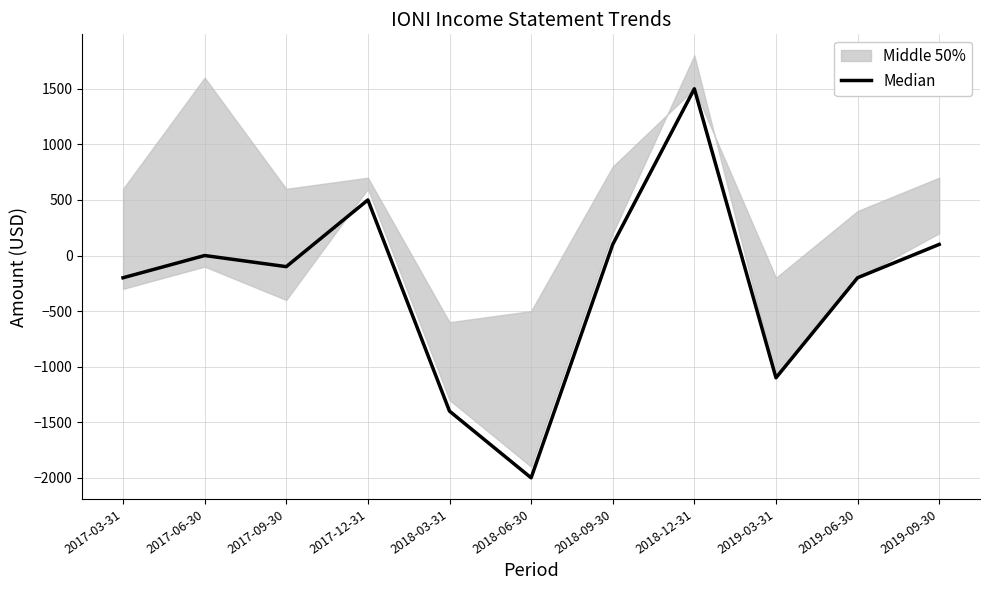

Where is the first local minimum?

2017-09-30